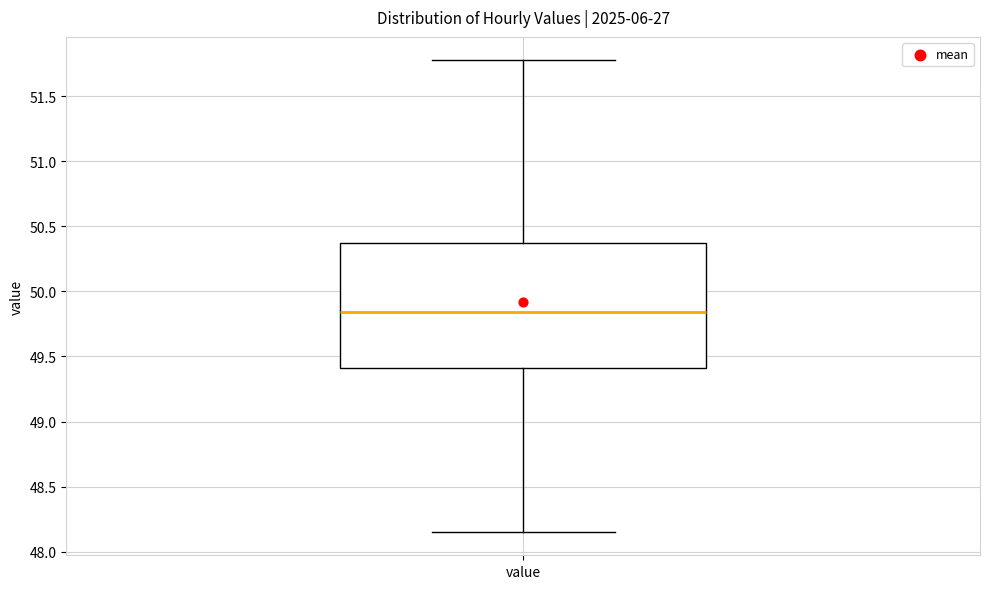

Transcribe this box plot: give where the median line is, the range the box spans, and where the two whiskers end, as read against the y-axis. The values are not printed on the chart, so give them approximately, as read against the axis.

median 49.85, box 49.40 to 50.35, whiskers 48.15 to 51.75